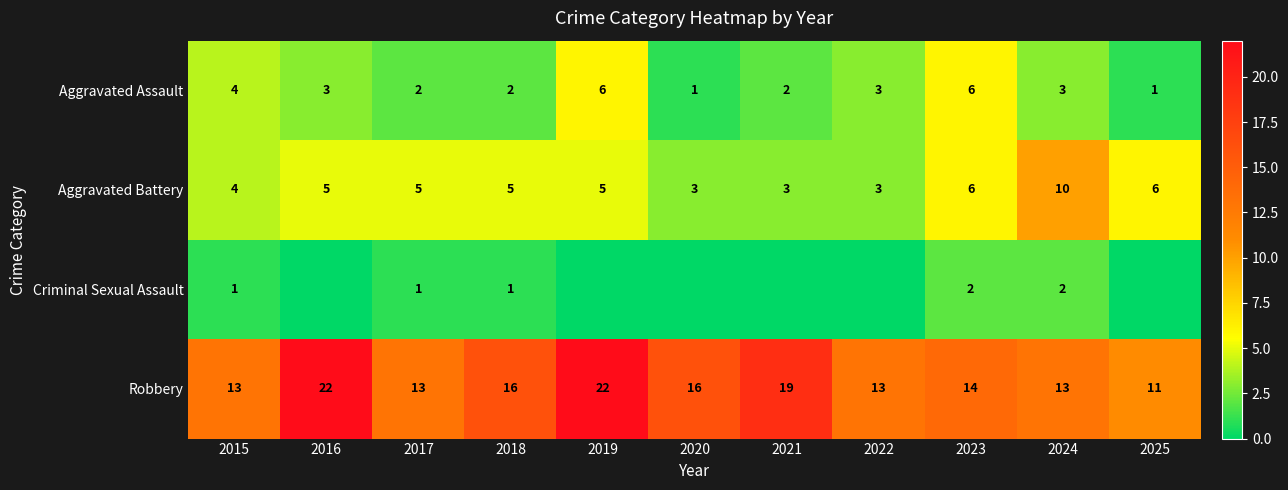

How many data points in Criminal Sexual Assault are above 0?

5